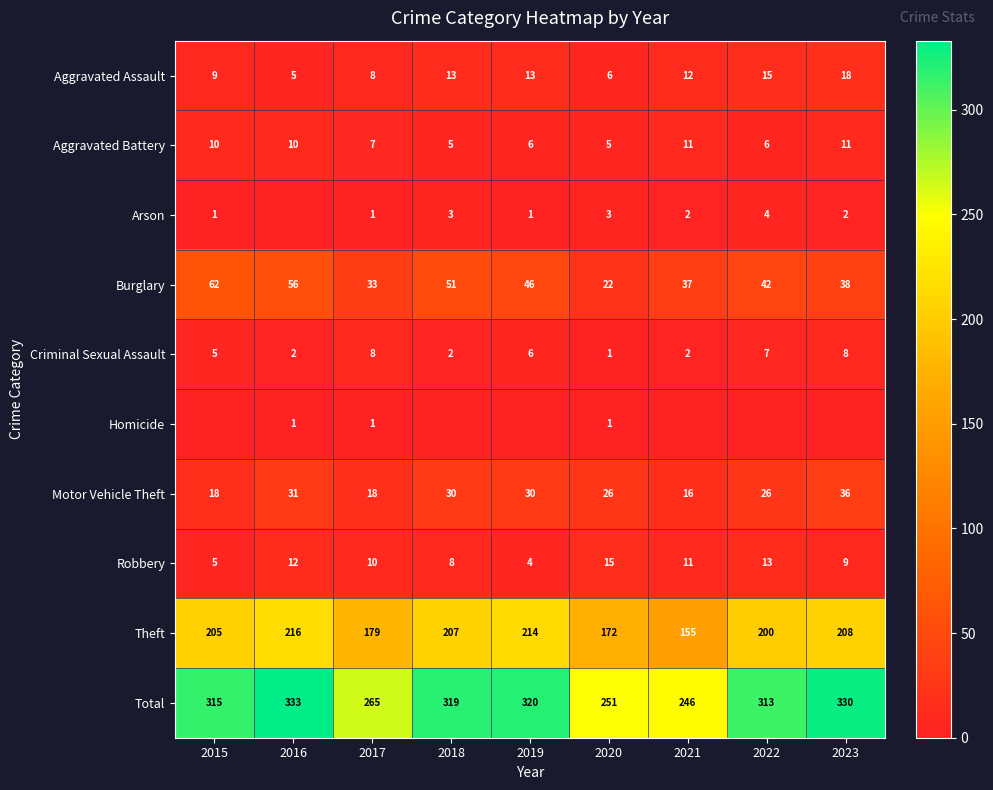

Is the value of Aggravated Battery at 2021 greater than the value of Burglary at 2022?

No